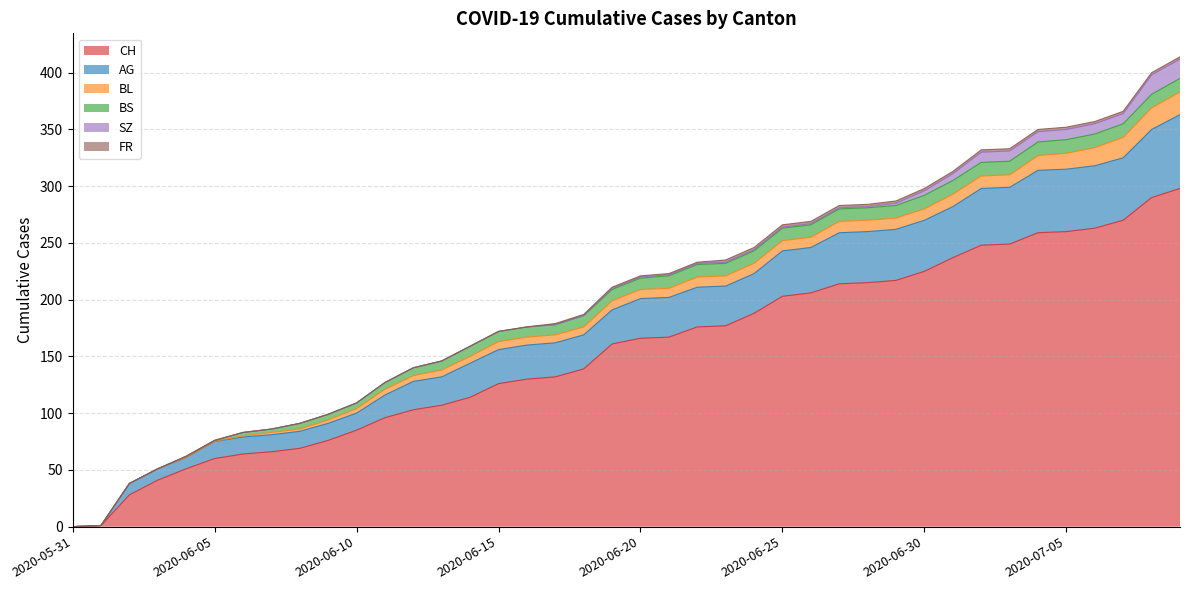

Which series has the widest spread of values?

CH